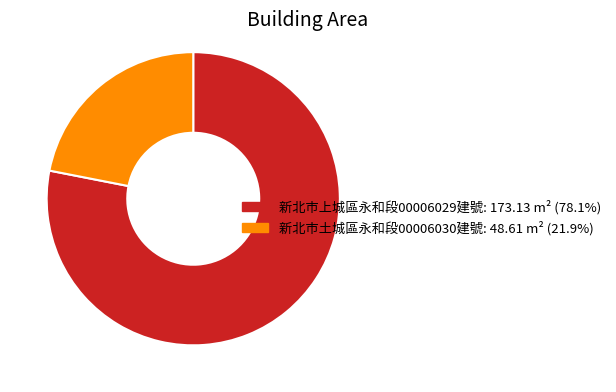

Is there a majority slice in this chart?

Yes